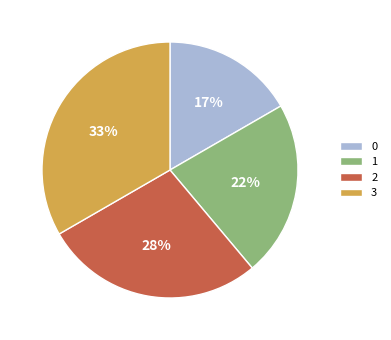

What is the ratio of the value at 1 to the value at 3?

0.7